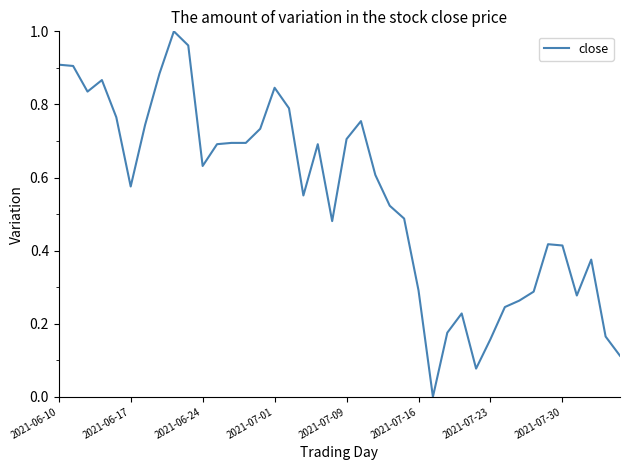

What is the sum of all values?

21.8